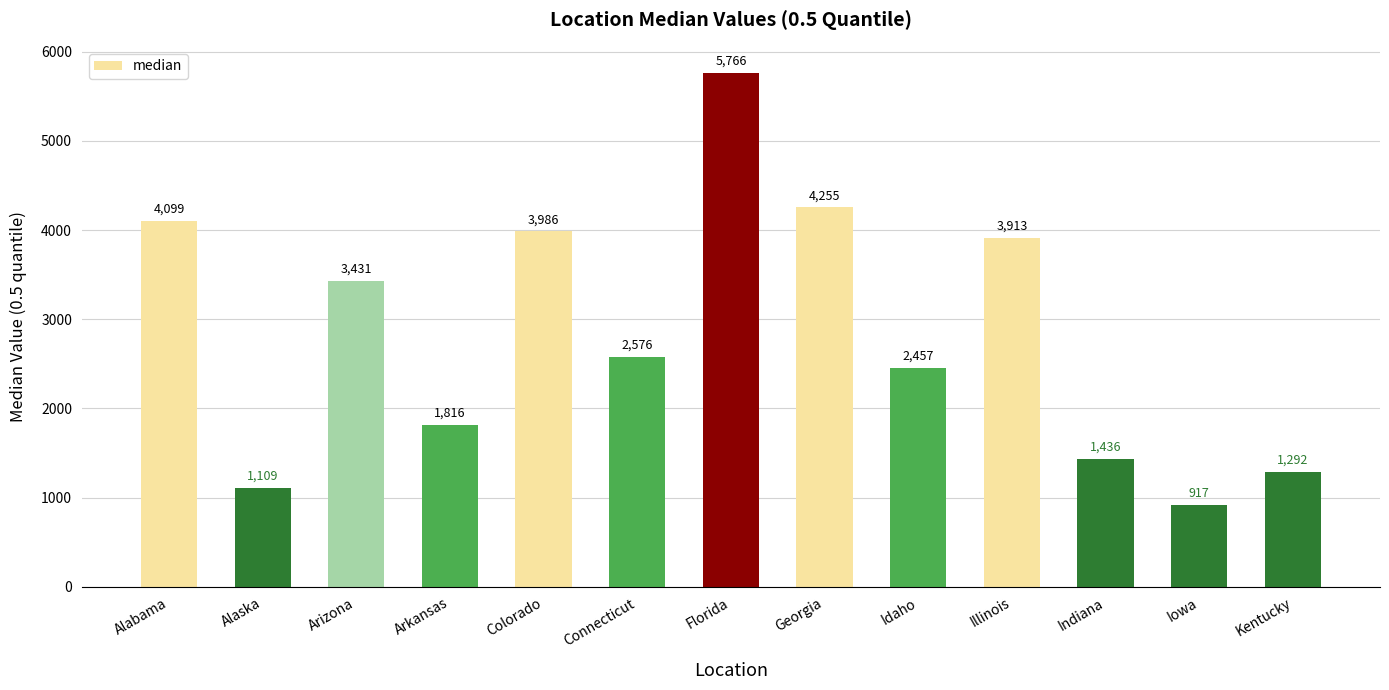

Which category has the lowest value across all series?

Iowa